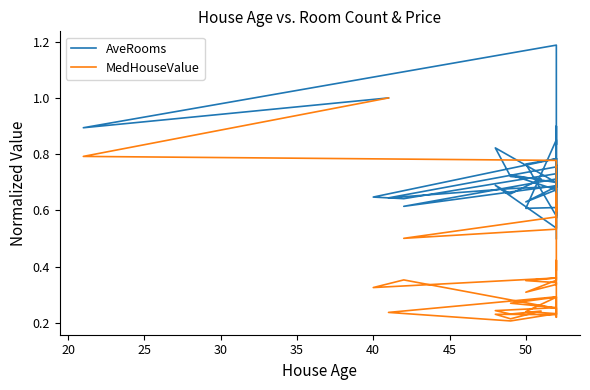

What is the sum of all MedHouseValue values?

16.4